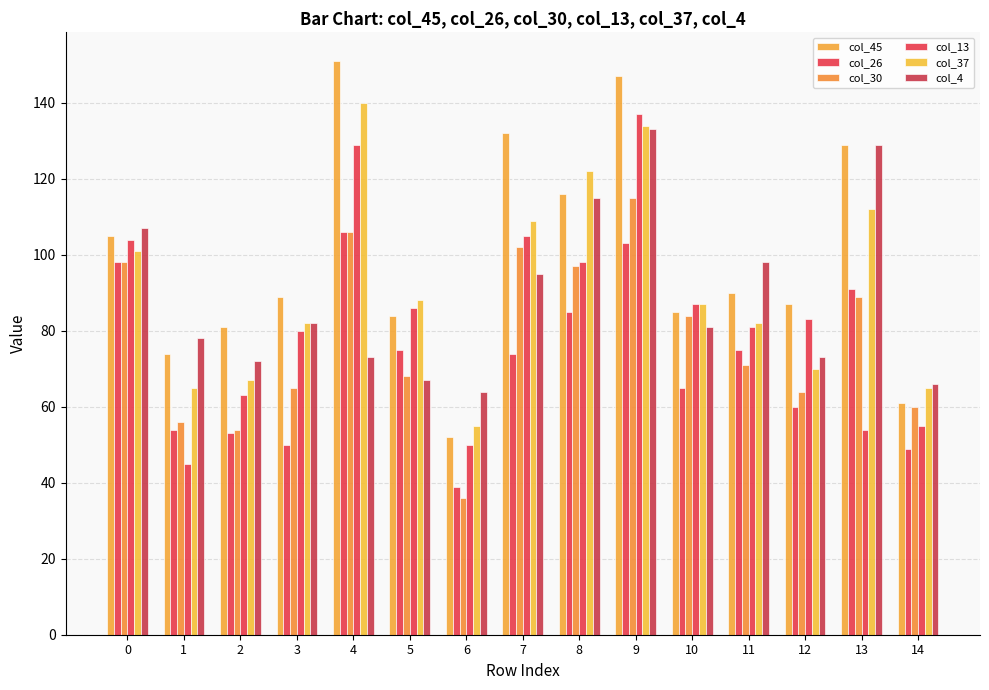

Is the value of col_30 at 1 greater than the value of col_45 at 14?

No